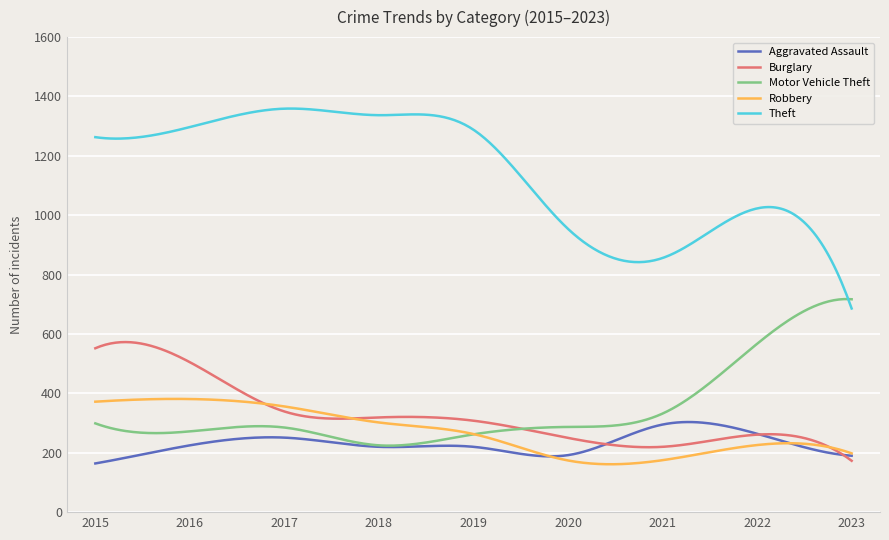

In Robbery, how many points are lower than both neighbors (excluding endpoints)?

1